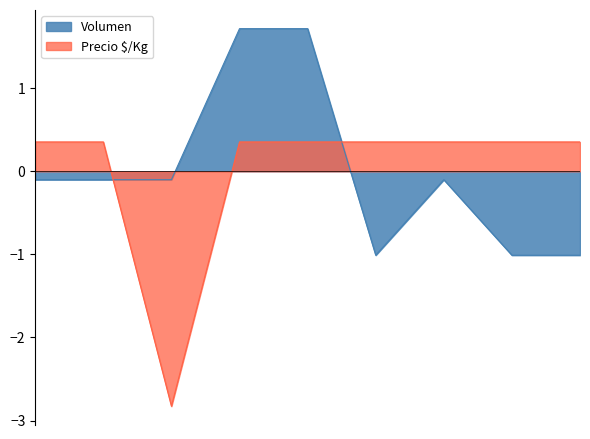

Where is the first local maximum for Volumen?

2021-05-07